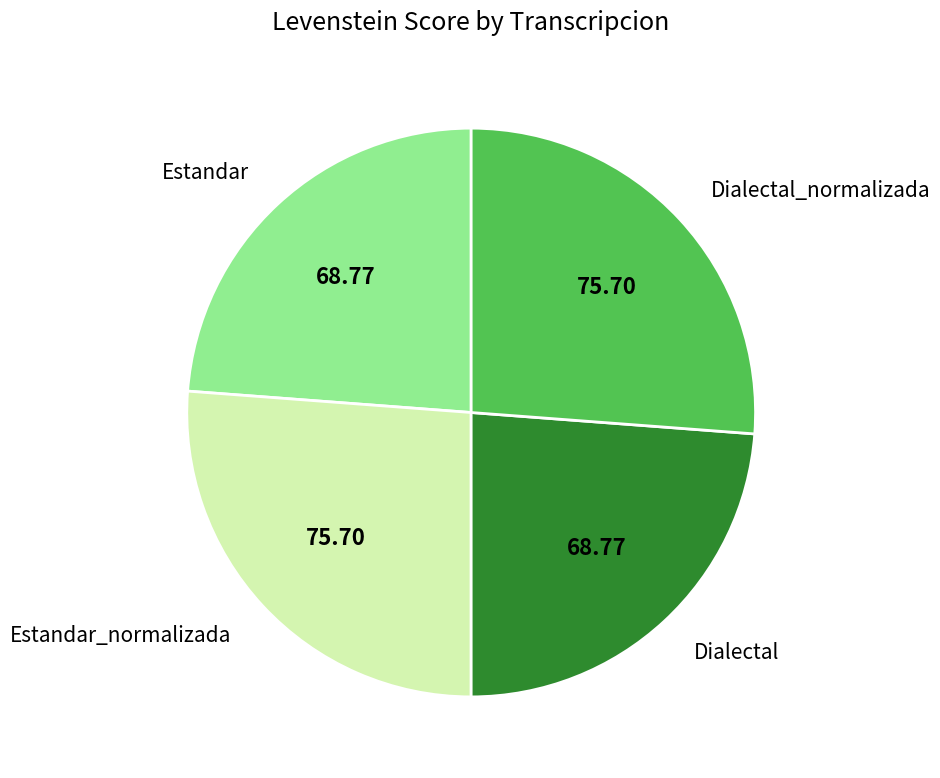

Does any single category account for the majority?

No